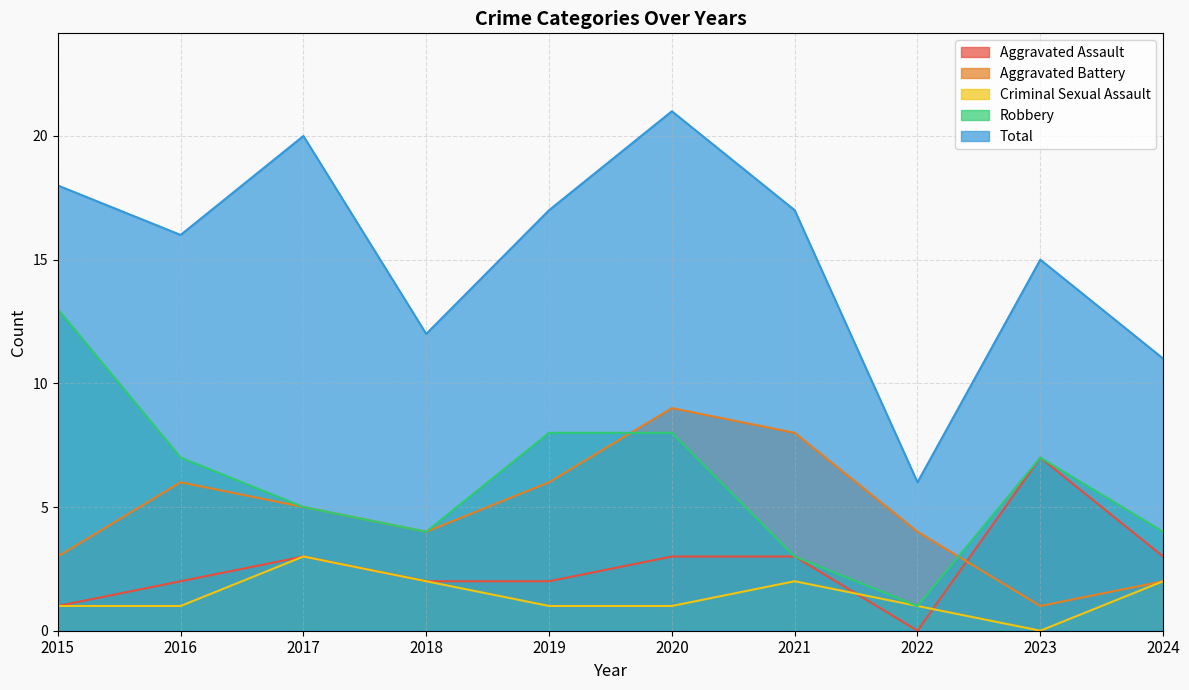

True or false: Robbery and Aggravated Battery intersect in this chart.

True